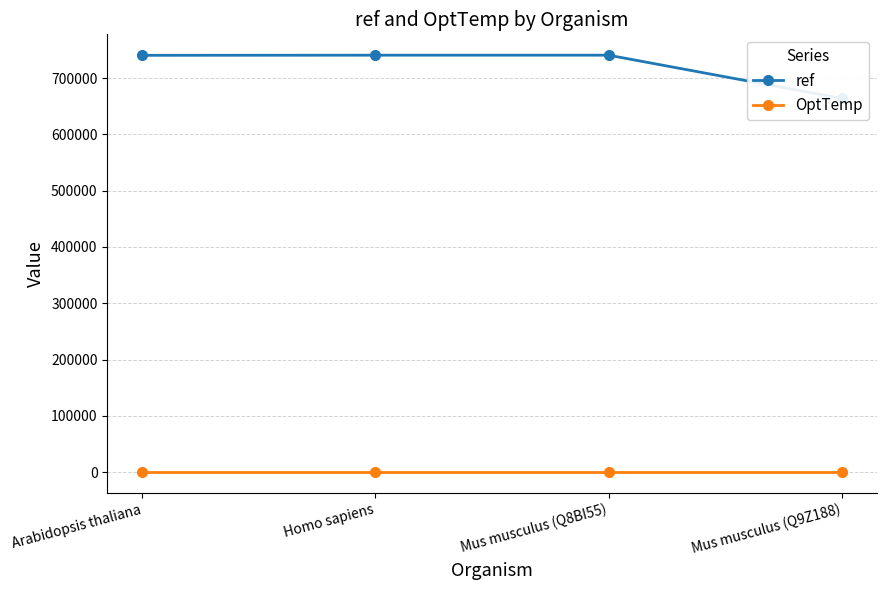

Which series has the widest spread of values?

ref